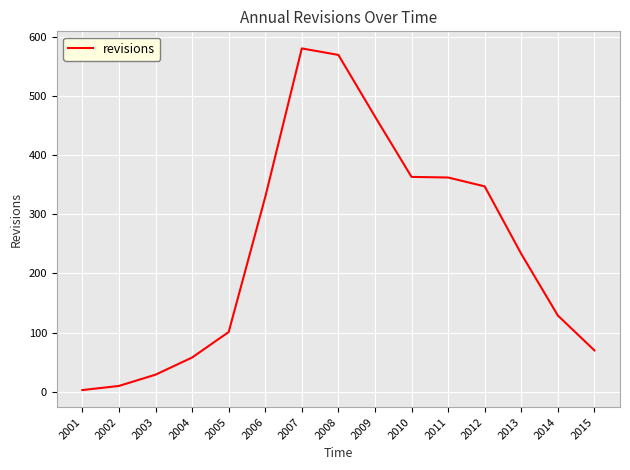

How many values are below 233?

7